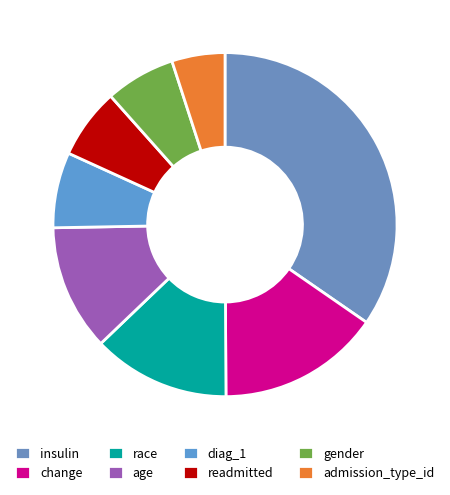

Which slice is the smallest?

admission_type_id